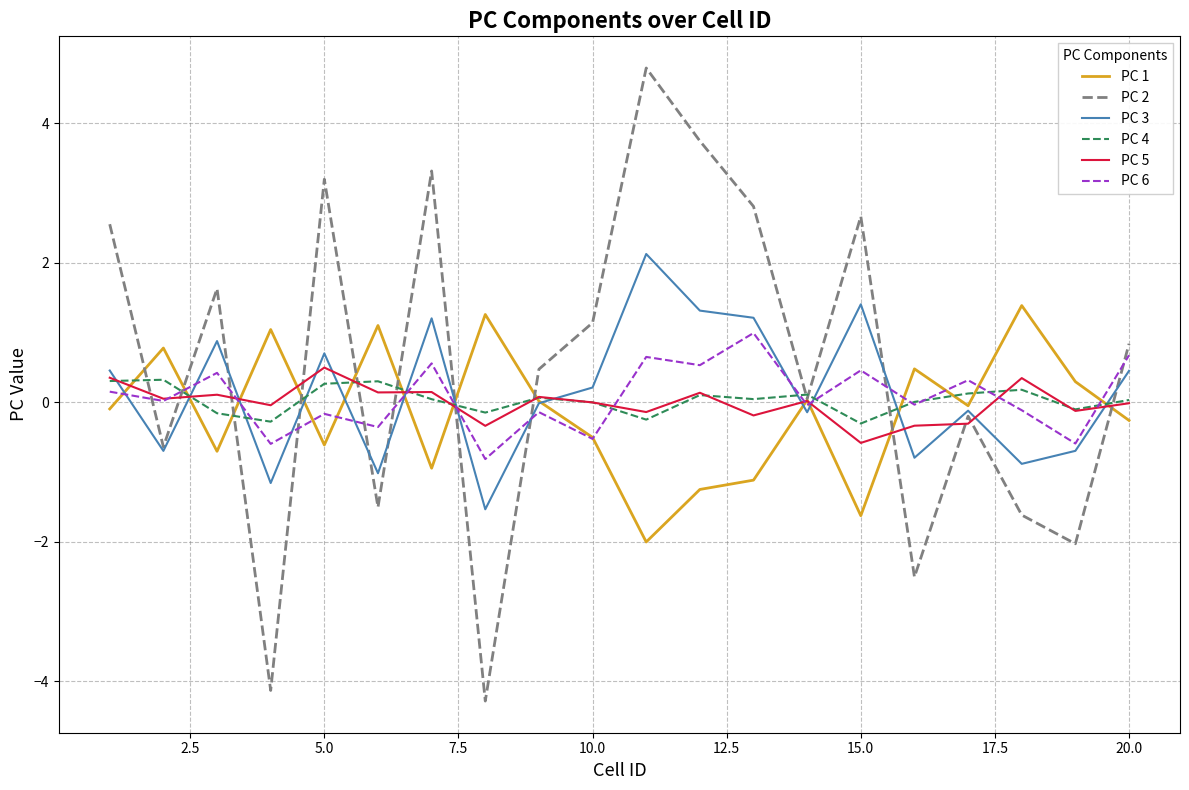

What are all the series names shown in the legend?

PC 1, PC 2, PC 3, PC 4, PC 5, PC 6